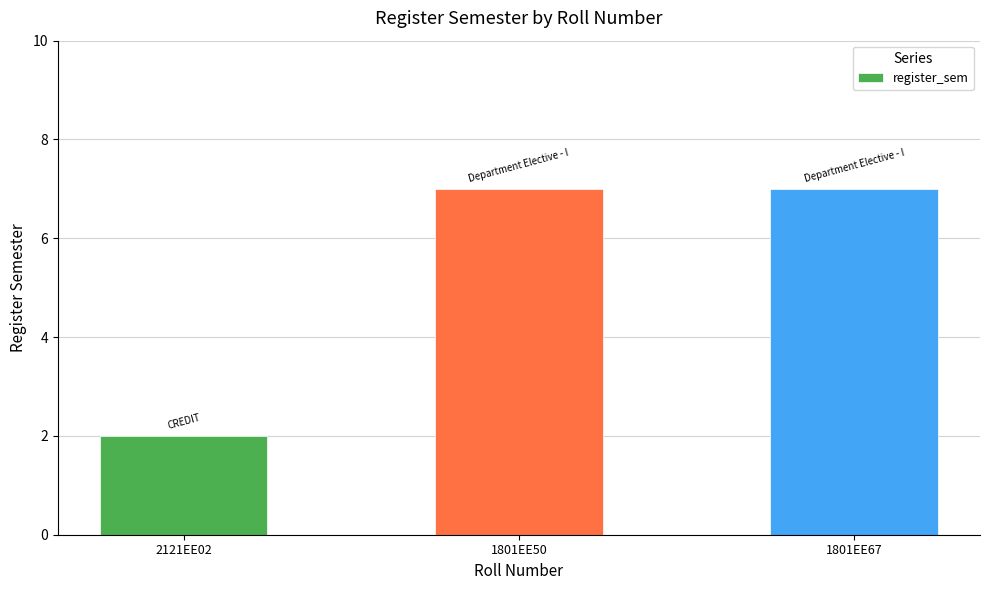

What is the smallest value displayed?

2